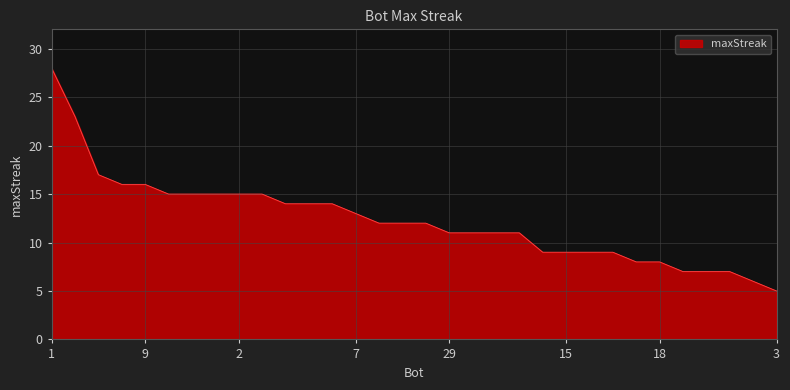

What is the difference between the maximum and minimum values?

23